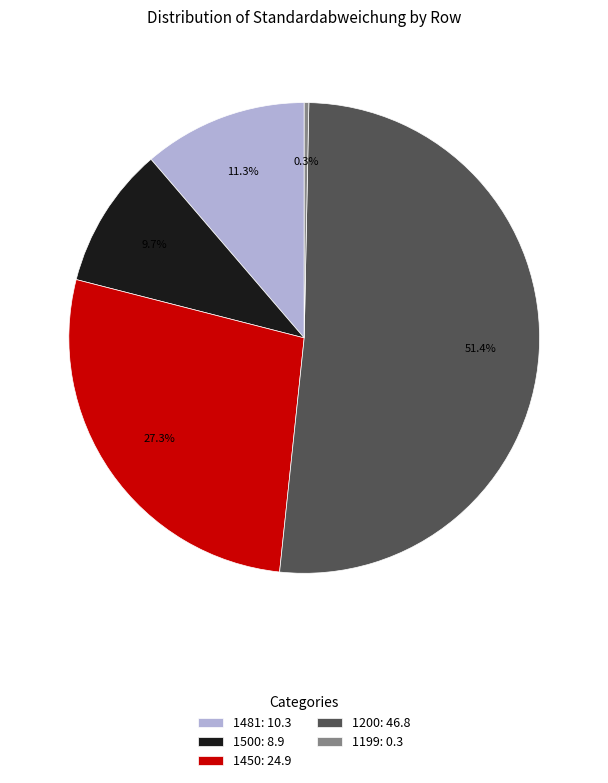

To the nearest percent, what is the difference between the largest and smallest slice percentages?

51%